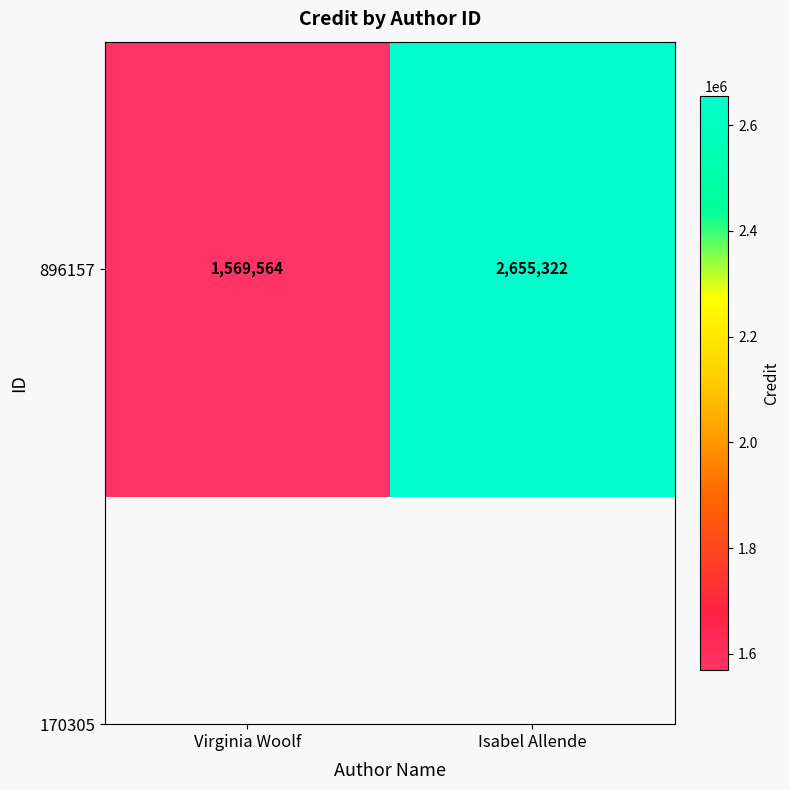

True or false: the data shows 953926 at Virginia Woolf.

False